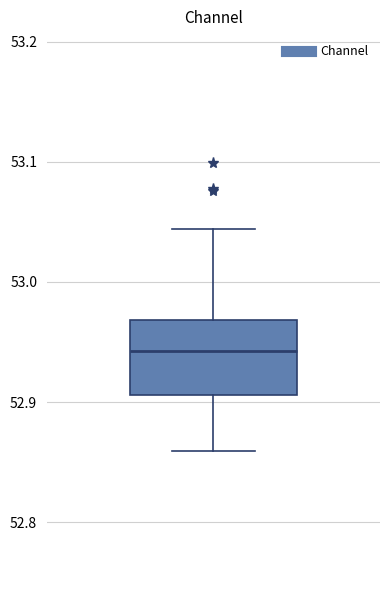

Read this box plot against the y-axis: the position of the median line, the range covered by the box, and the ends of both whiskers. The values are not printed on the chart, so give them approximately, as read against the axis.

median 52.94, box 52.91 to 52.97, whiskers 52.86 to 53.04